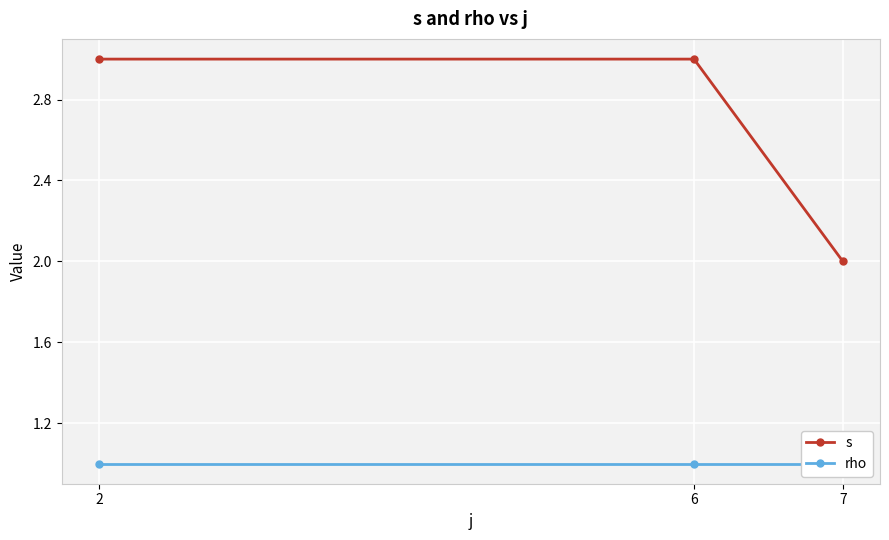

At which label is s closest to 2?

7